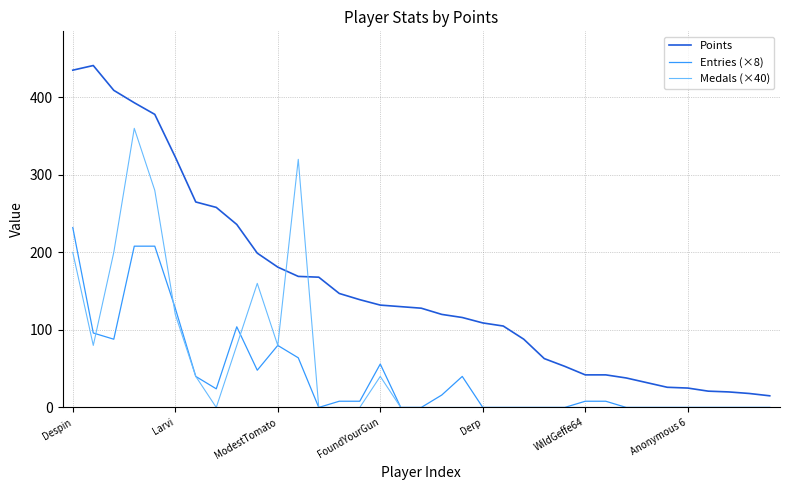

Which series has the largest total across all categories?

Points